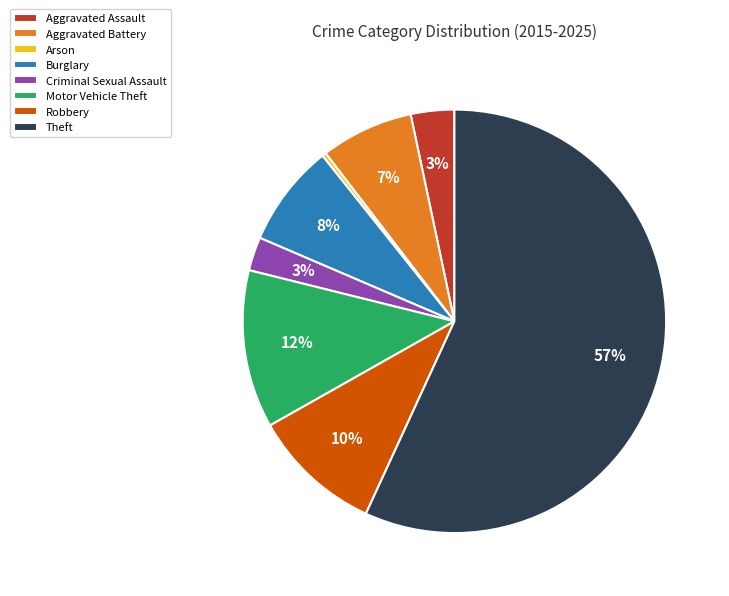

Is Theft the majority of the pie?

Yes